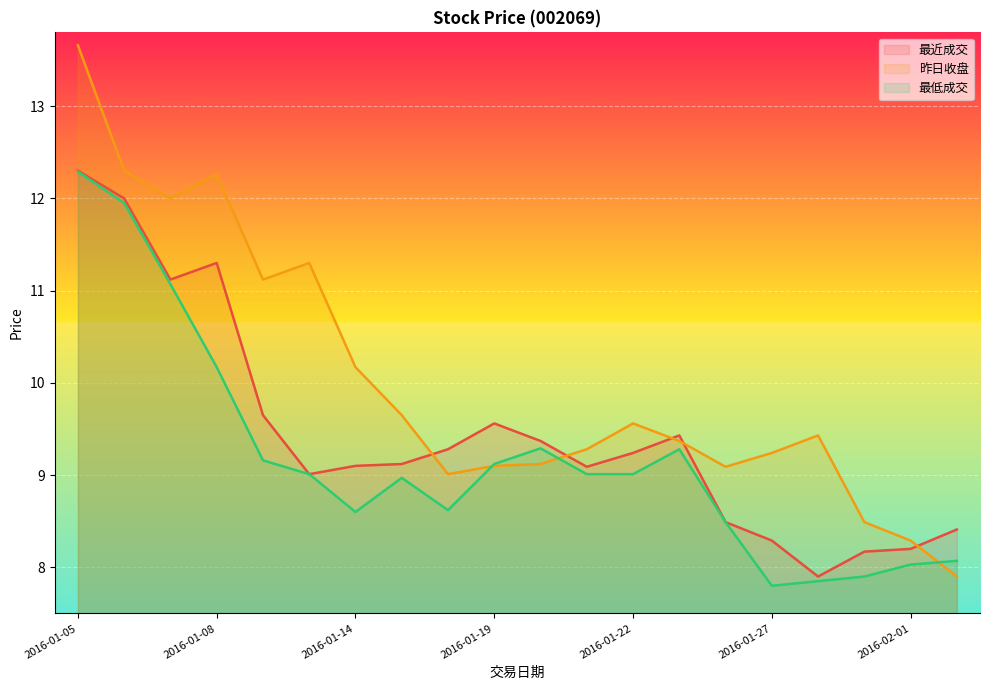

At which category is the sum across all series the highest?

2016-01-05